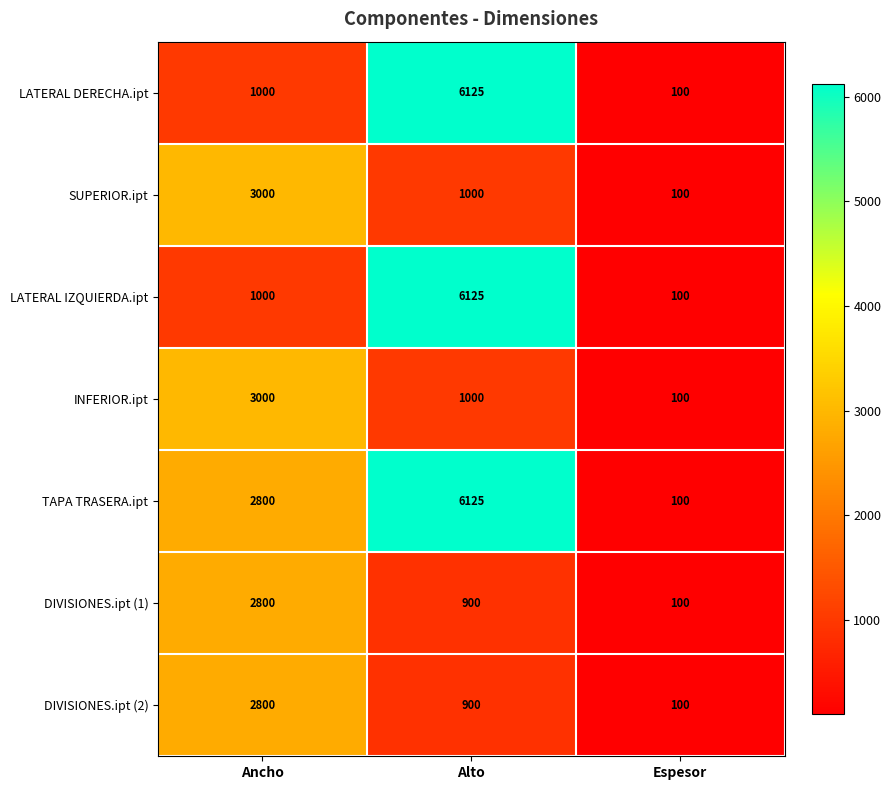

Reading left to right, extract all data points from this chart.

LATERAL DERECHA.ipt: Ancho=1000	Alto=6125	Espesor=100
SUPERIOR.ipt: Ancho=3000	Alto=1000	Espesor=100
LATERAL IZQUIERDA.ipt: Ancho=1000	Alto=6125	Espesor=100
INFERIOR.ipt: Ancho=3000	Alto=1000	Espesor=100
TAPA TRASERA.ipt: Ancho=2800	Alto=6125	Espesor=100
DIVISIONES.ipt (1): Ancho=2800	Alto=900	Espesor=100
DIVISIONES.ipt (2): Ancho=2800	Alto=900	Espesor=100